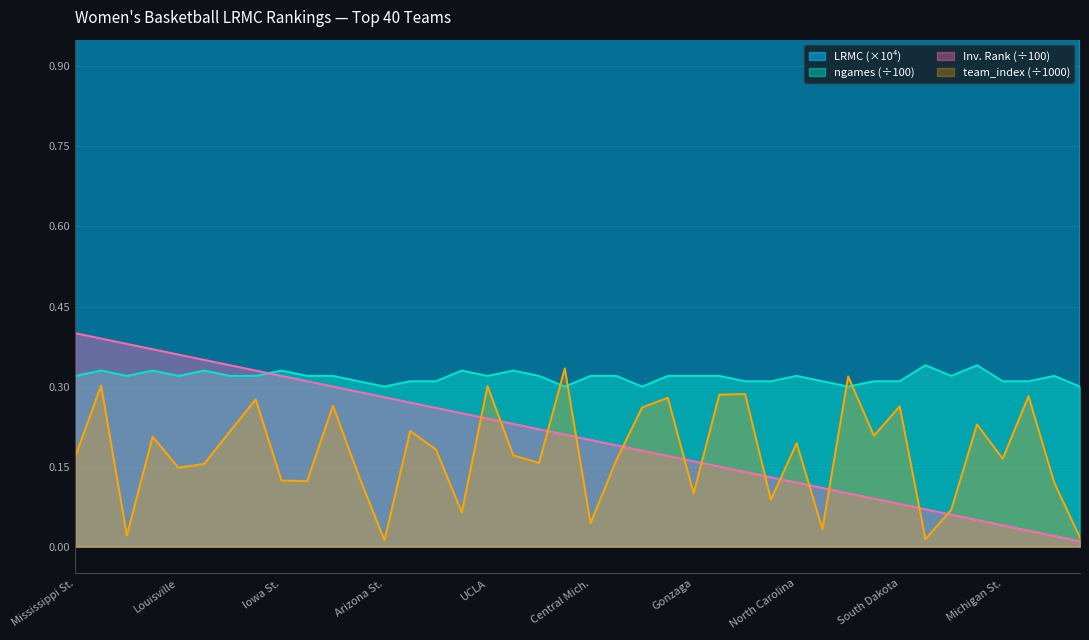

How many times do LRMC_rank and team_index cross each other?

13